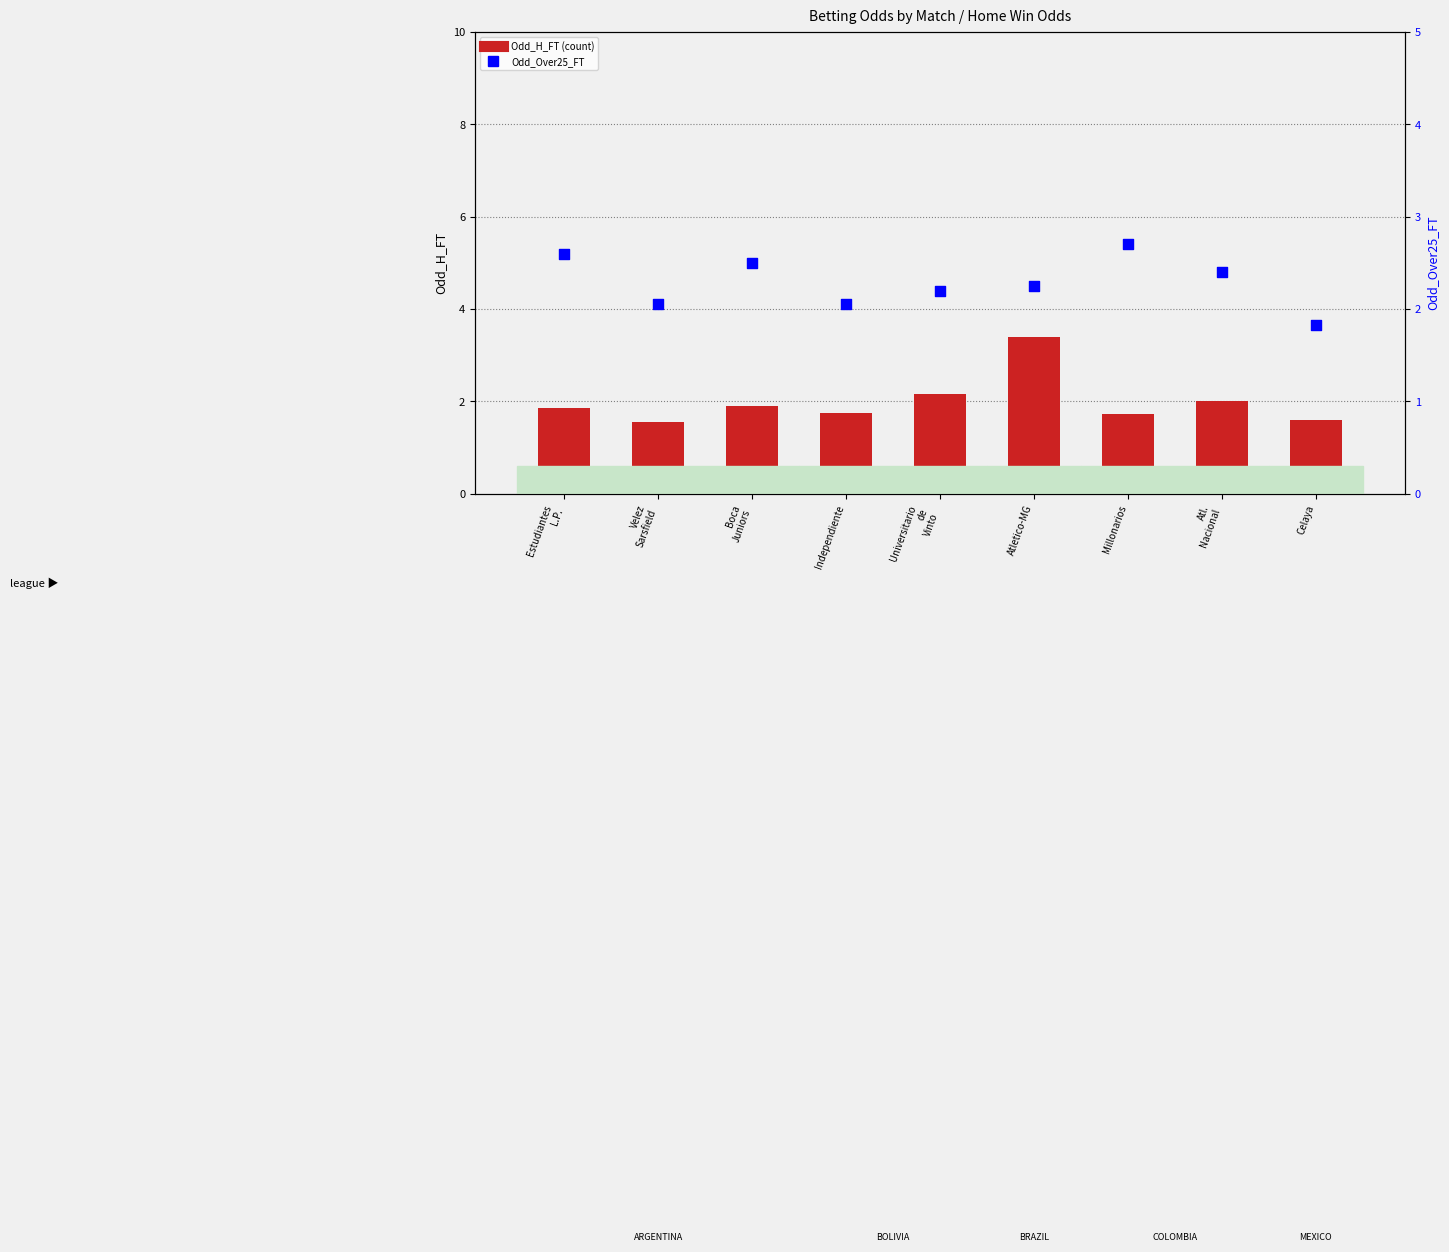

Which series reaches the maximum Y coordinate?

Odd_H_FT